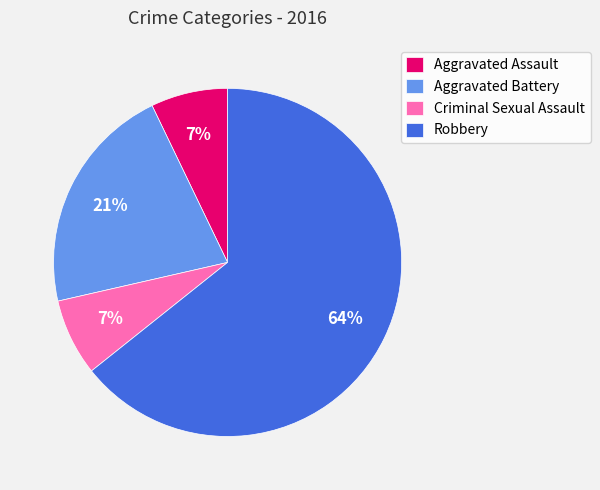

Is there any slice that represents more than half of the pie?

Yes